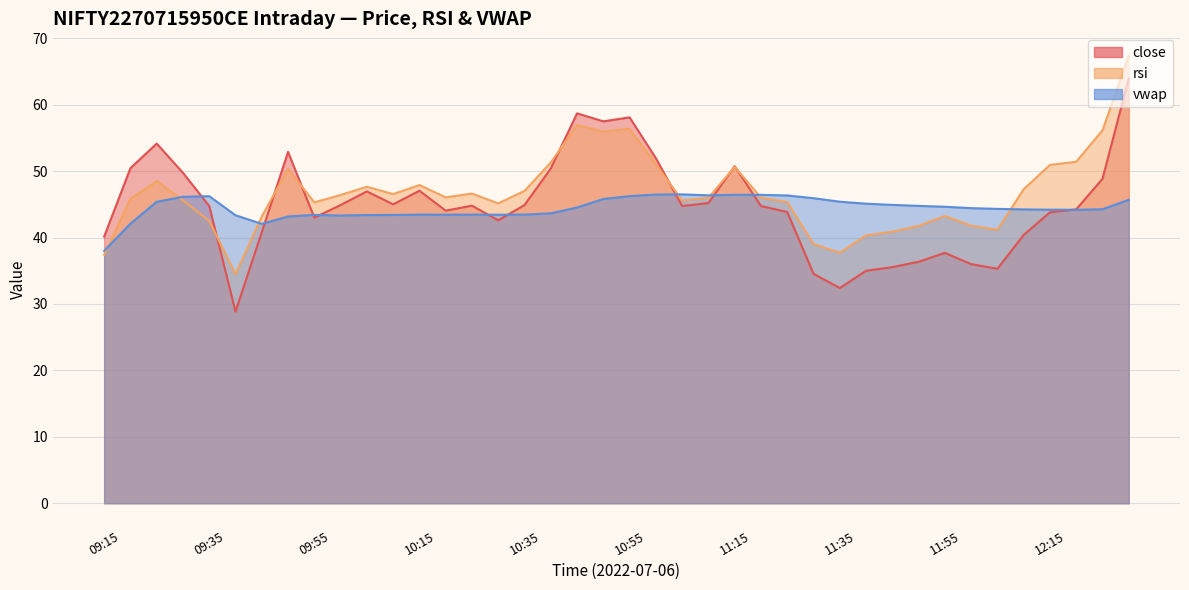

Reading left to right, transcribe all the data shown in this chart.

close: 40.1	50.5	54.1	49.8	44.8	28.9	40.8	52.9	43.0	44.9	47.0	45.0	47.0	44.0	44.8	42.6	44.9	50.4	58.7	57.5	58.1	52.0	44.8	45.2	50.8	44.8	43.9	34.5	32.4	35.0	35.5	36.4	37.7	36.0	35.3	40.4	43.8	44.2	48.9	64.0
rsi: 37.4	45.8	48.5	45.6	42.5	34.5	43.2	50.4	45.3	46.4	47.6	46.5	47.9	46.1	46.6	45.1	47.0	51.3	57.0	56.0	56.4	51.0	45.6	46.0	50.6	46.0	45.4	39.0	37.7	40.3	40.9	41.8	43.2	41.8	41.2	47.3	50.9	51.4	56.1	67.4
vwap: 38.0	42.1	45.4	46.1	46.2	43.4	42.1	43.2	43.4	43.3	43.4	43.4	43.5	43.5	43.5	43.4	43.5	43.6	44.5	45.8	46.2	46.5	46.5	46.4	46.4	46.4	46.3	45.9	45.4	45.1	44.9	44.8	44.6	44.4	44.3	44.2	44.2	44.2	44.3	45.7